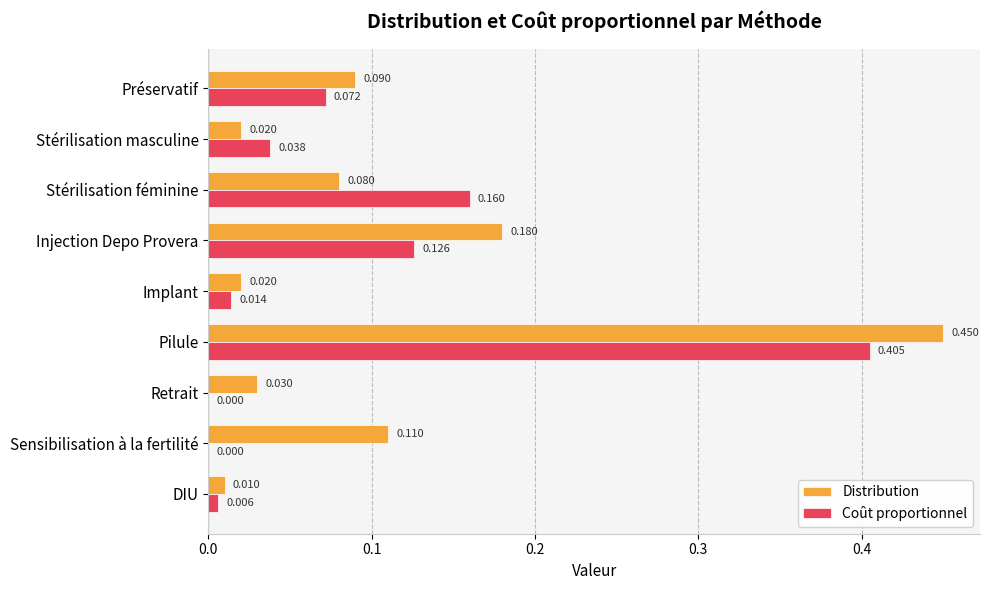

At which category is the sum across all series the highest?

Pilule